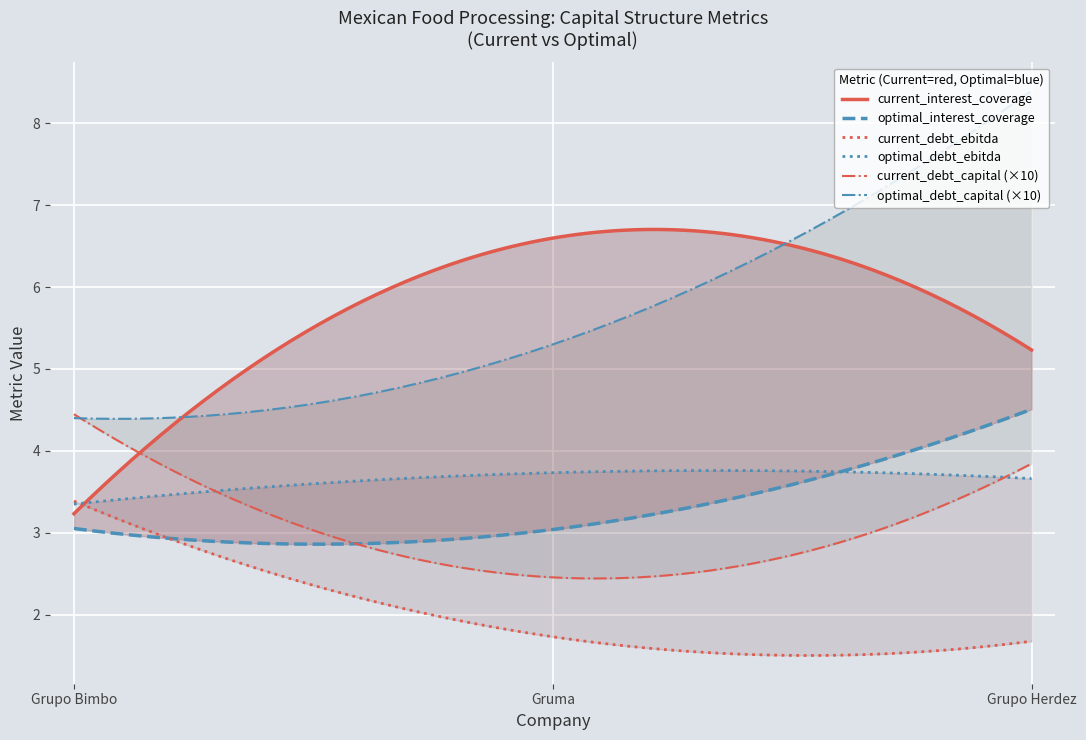

List the labels in order of optimal_debt_ebitda value, largest first.

1, 2, 0